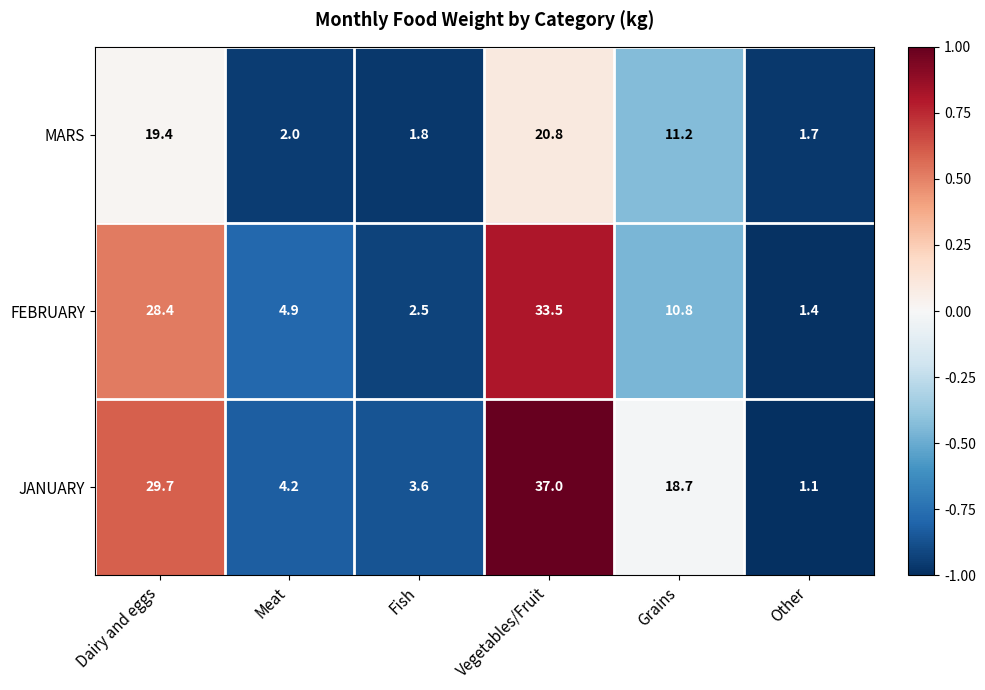

Which series has the largest total across all categories?

JANUARY